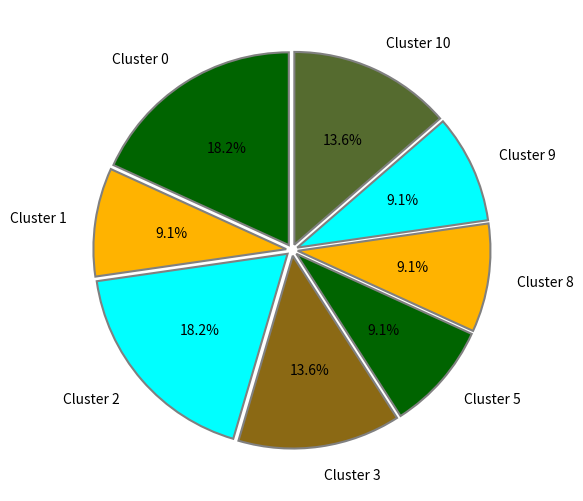

What percentage is NOT represented by Cluster 5?

90.9%